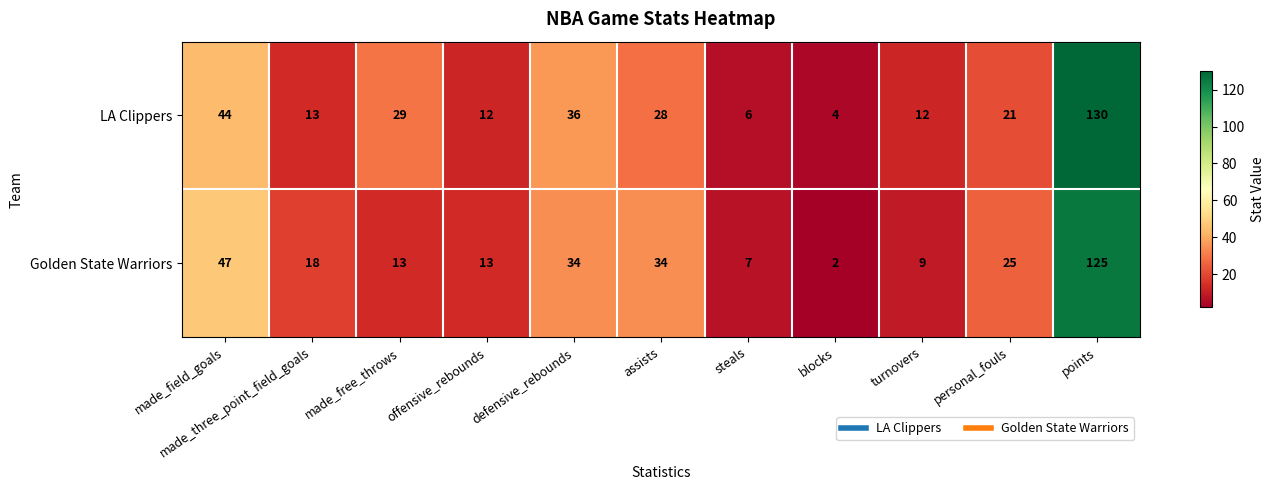

At which label is LA Clippers closest to 67?

made_field_goals